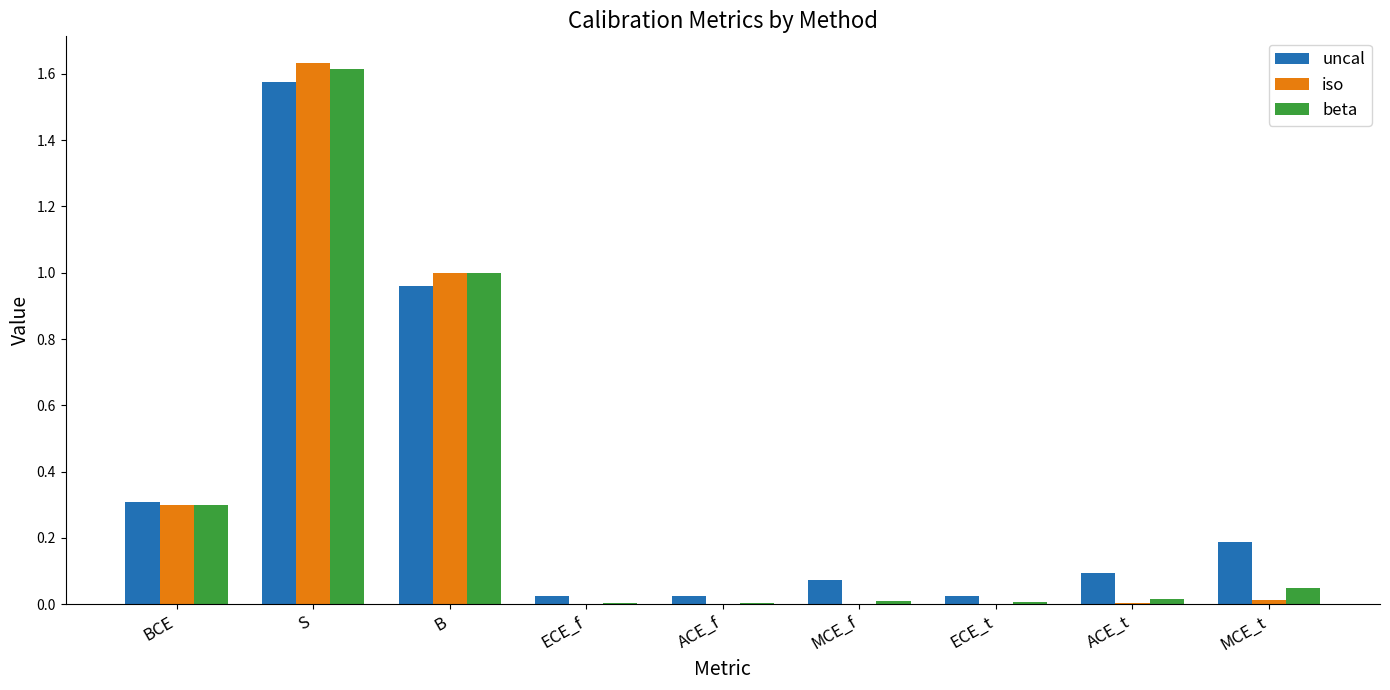

Which category has the highest value in the uncal series?

S